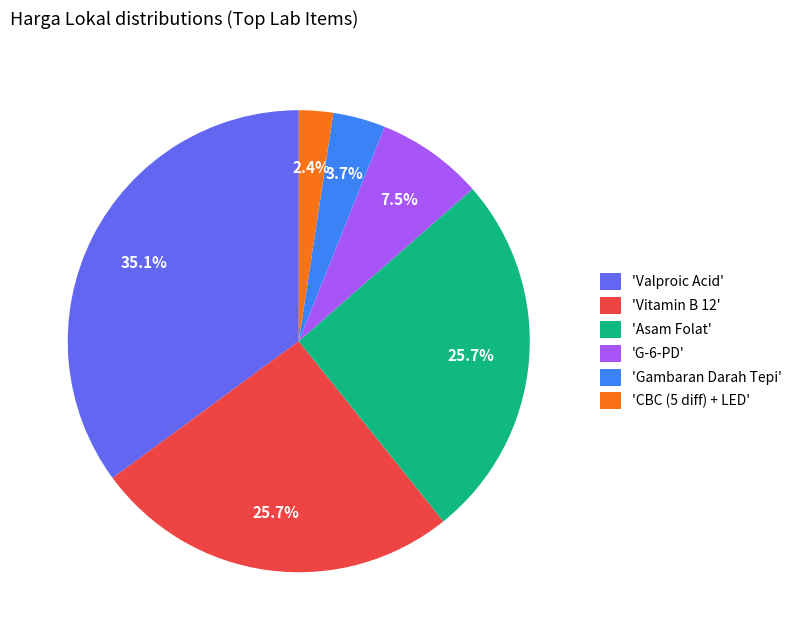

What portion of the pie excludes 'CBC (5 diff) + LED'?

97.6%